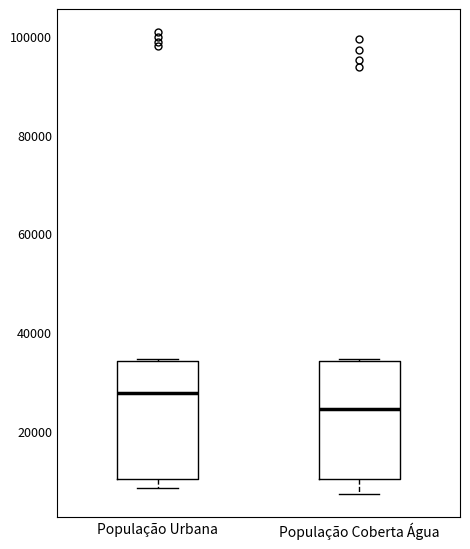

Reading left to right, read every box against the y-axis: the position of its median line, the range the box covers, and the ends of its whiskers. The values are not printed on the chart, so give them approximately, as read against the axis.

População Urbana: median 28000, box 10000 to 34000, whiskers 8000 to 34000
População Coberta Água: median 24000, box 10000 to 34000, whiskers 8000 to 34000